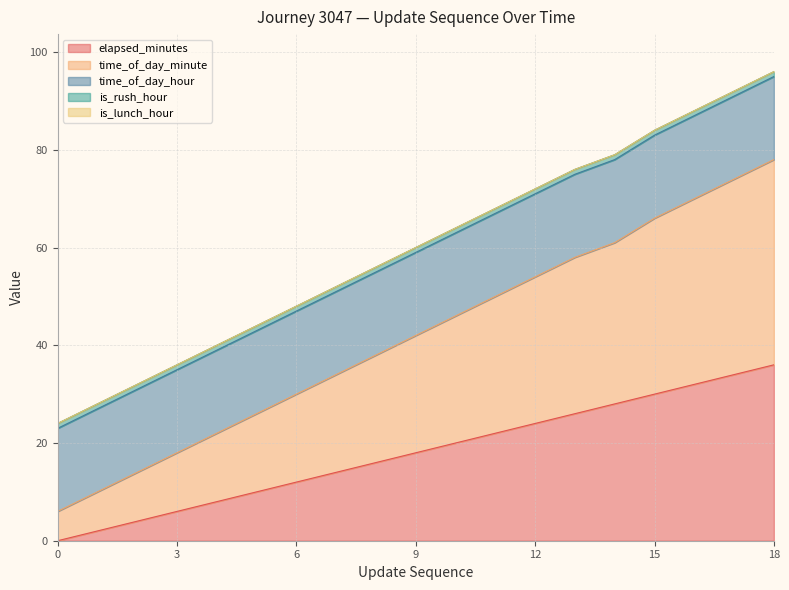

What is the maximum value for elapsed_minutes?

36